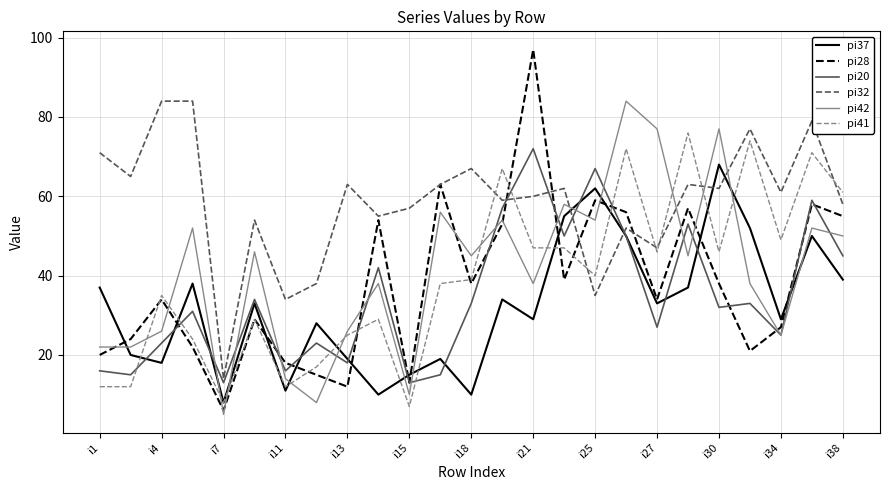

Which series has the largest total across all categories?

pi32